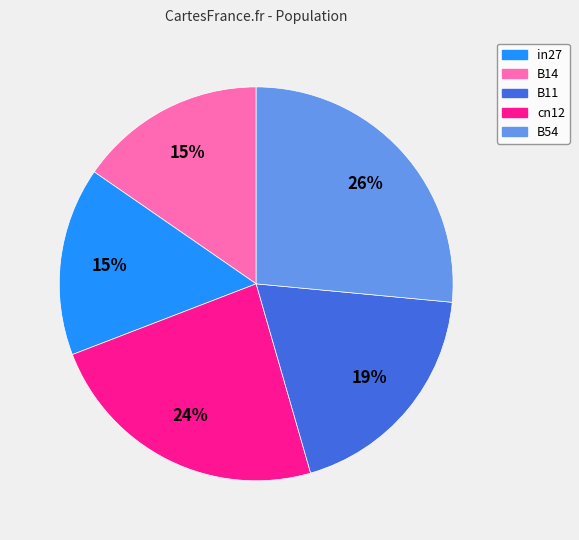

To the nearest percent, what percentage of the pie is B14?

15%